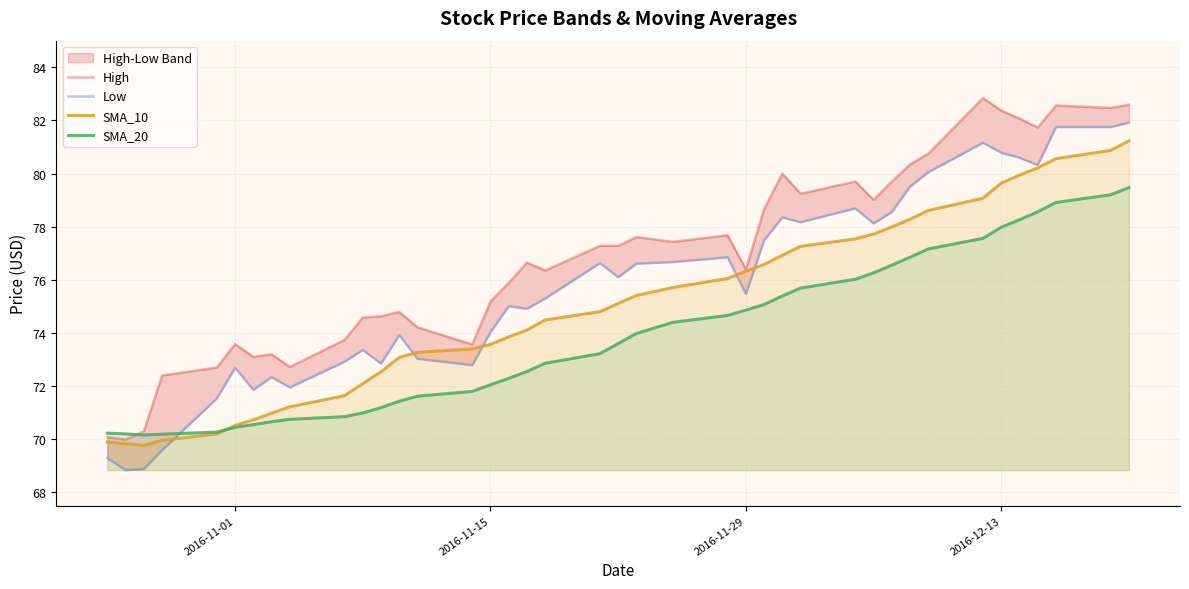

Does the chart have visible grid lines?

Yes